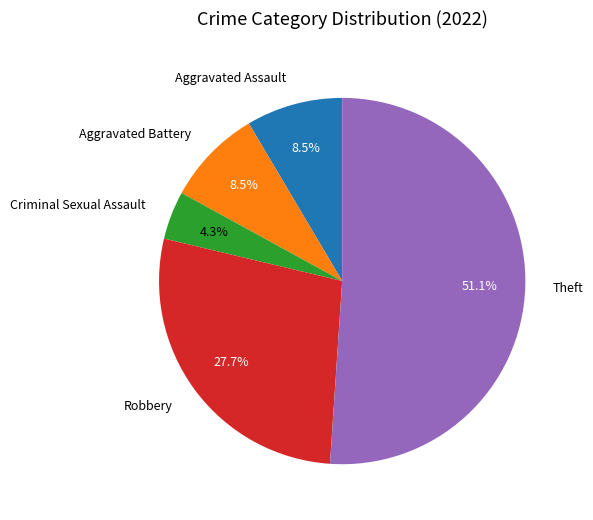

Does any single category account for the majority?

Yes